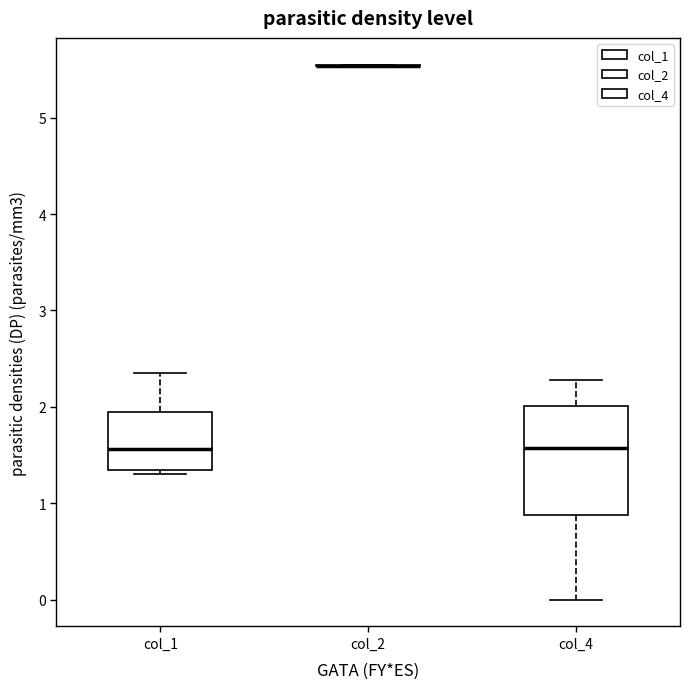

Where does the upper whisker of the box for col_4 end on the y-axis? The values are not printed on the chart, so give them approximately, as read against the axis.

2.3